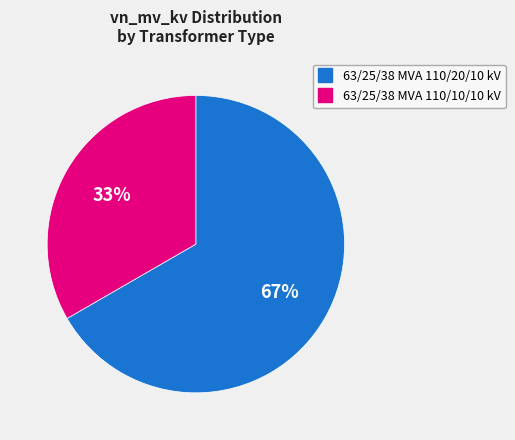

Is the sum of 63/25/38 MVA 110/20/10 kV and 63/25/38 MVA 110/10/10 kV greater than half?

Yes